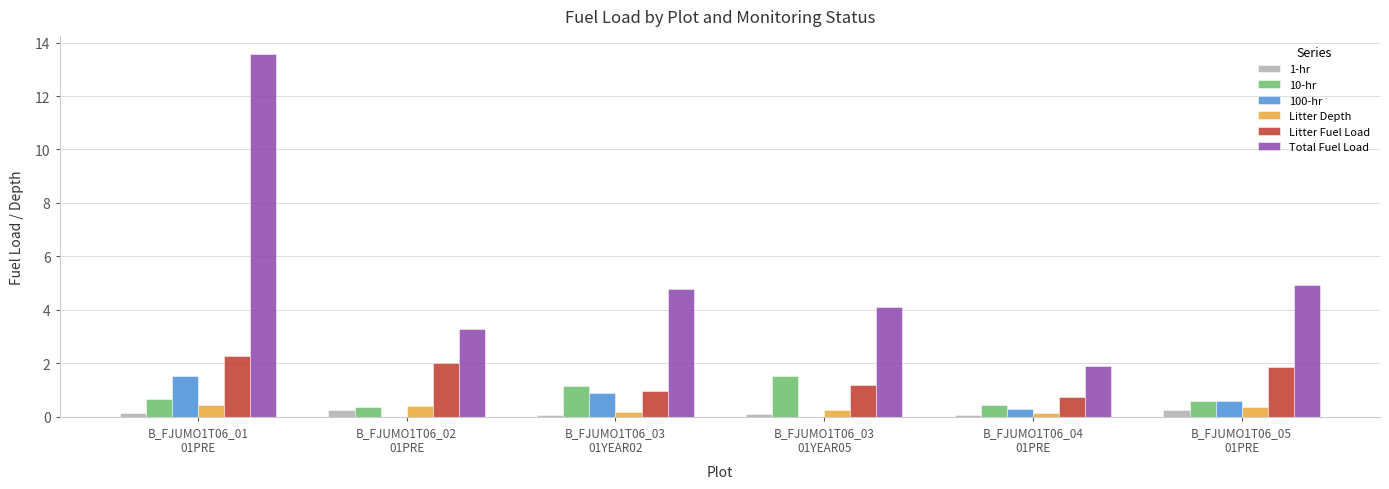

What is the spread (max minus min) of values at B_FJUMO1T06_03
01YEAR02?

4.7